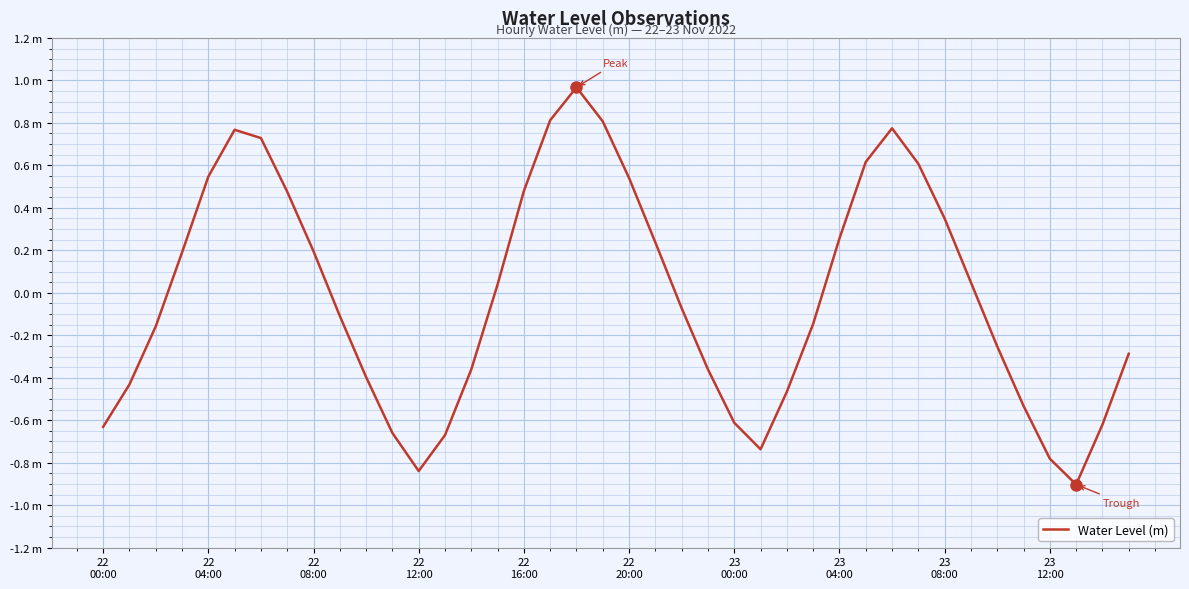

Is this an area chart (filled region under the line)?

No